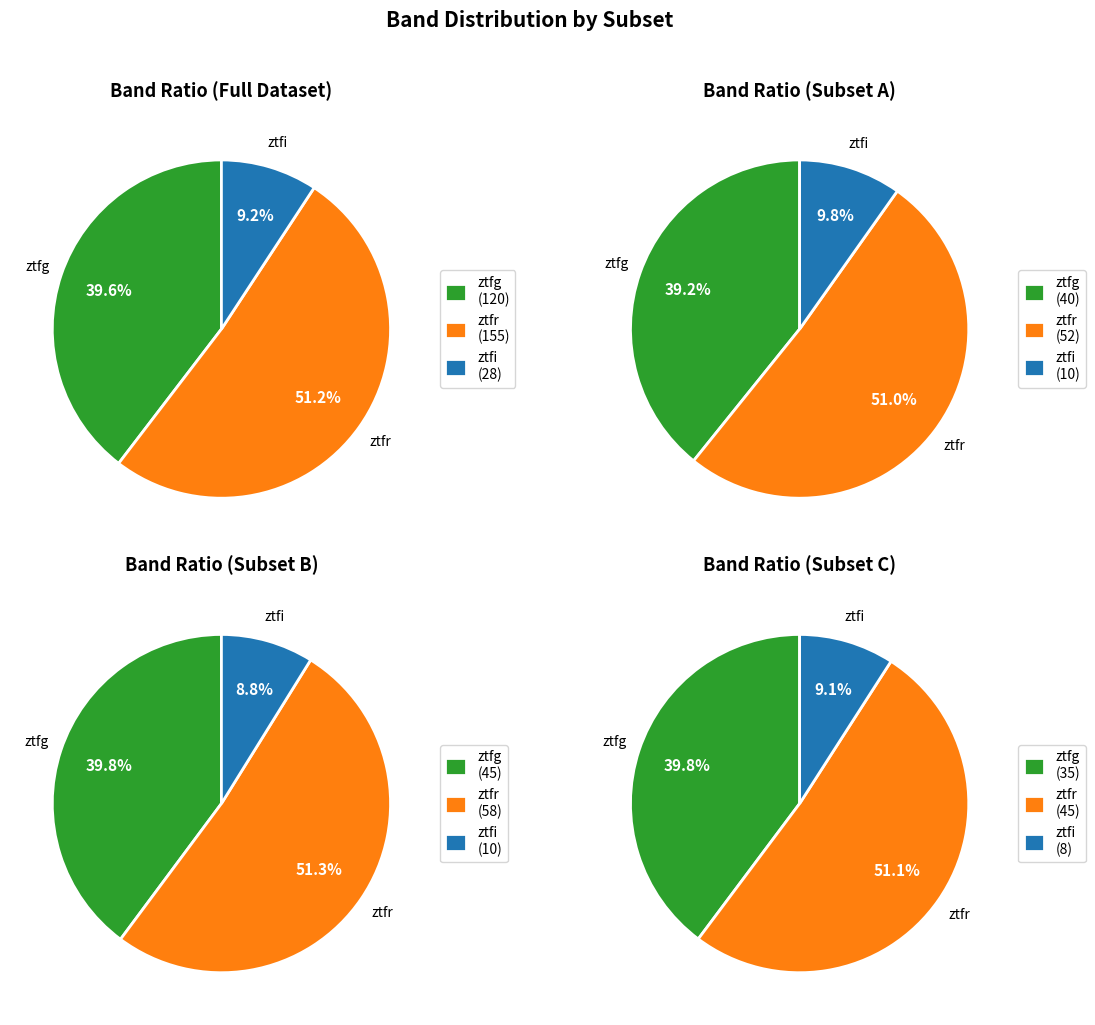

What is the change in value from ztfg to ztfi?

-92